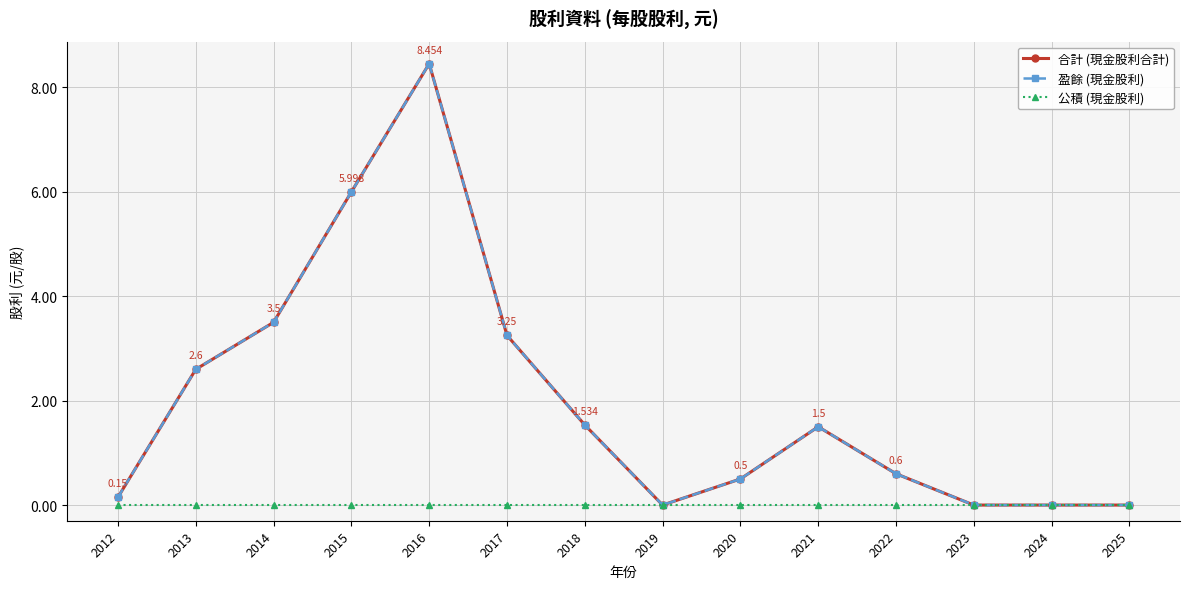

Does the chart display data point markers on the line(s)?

Yes